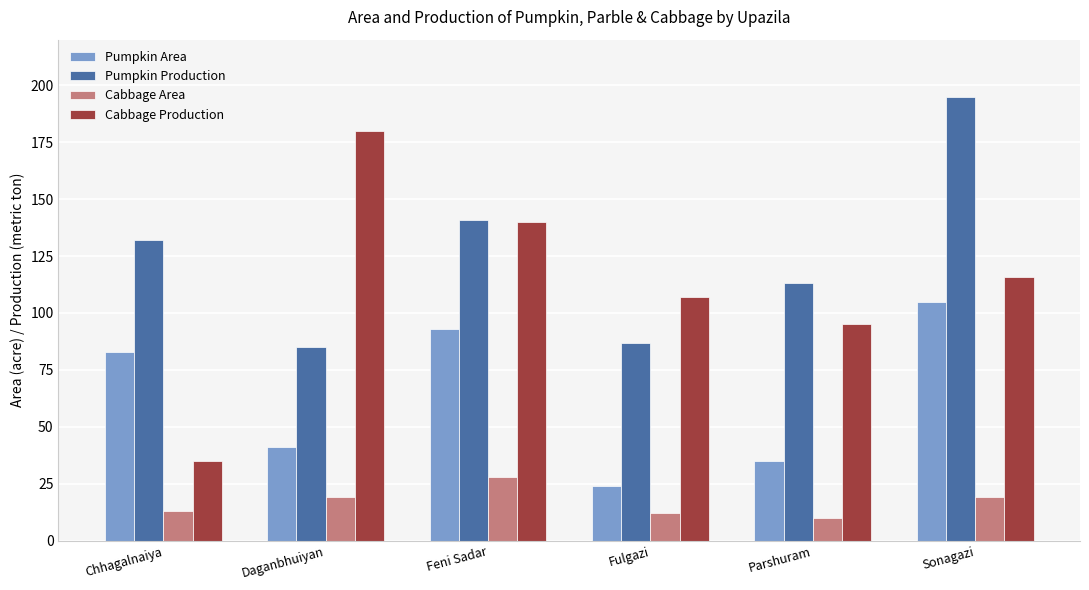

Rank the series by their maximum value, from lowest to highest.

Cabbage Area, Pumpkin Area, Cabbage Production, Pumpkin Production